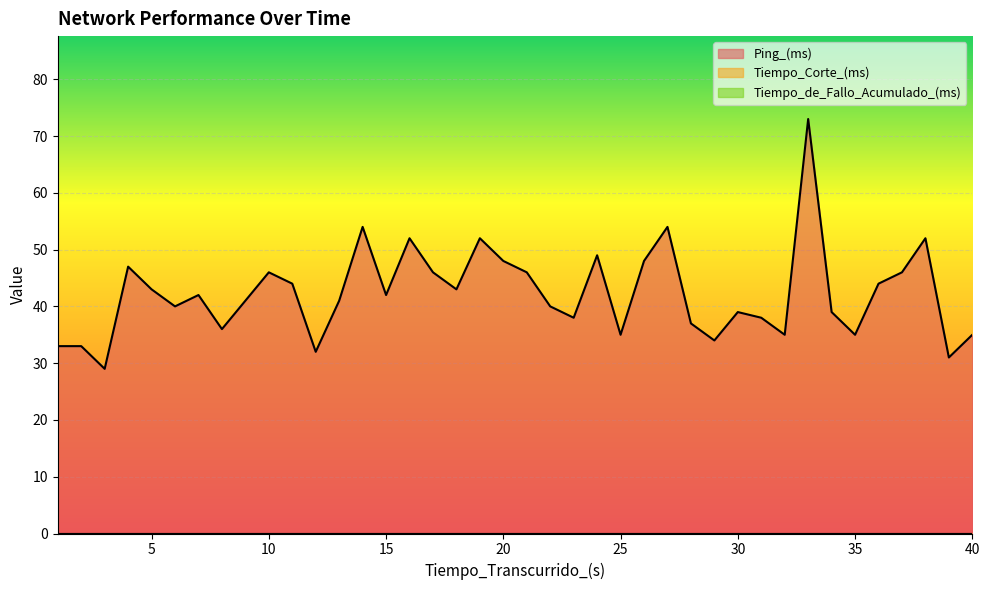

What are all the series names shown in the legend?

Ping_(ms), Tiempo_Corte_(ms), Tiempo_de_Fallo_Acumulado_(ms)